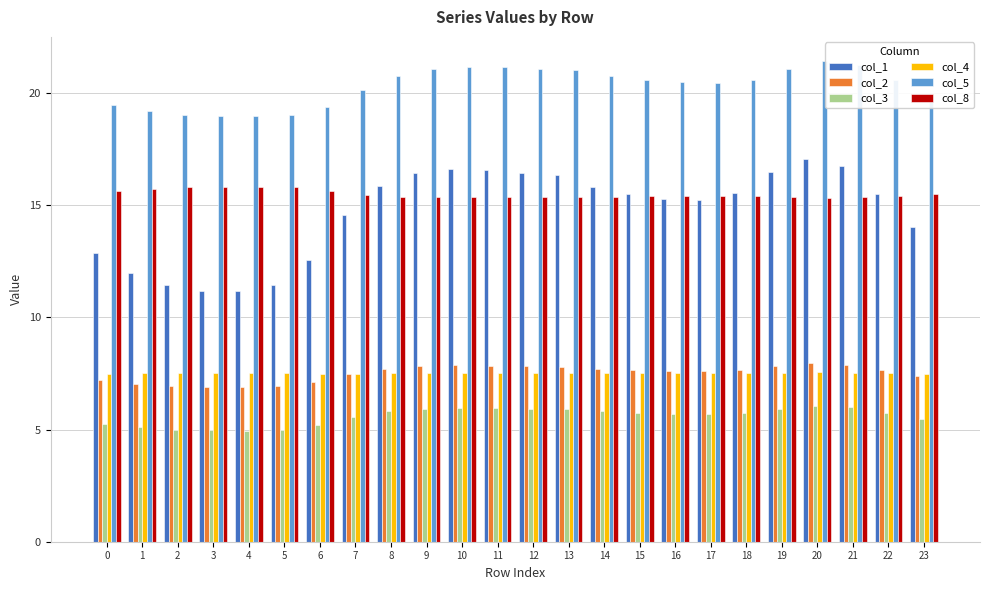

What is the total value across all series at 15?

72.4